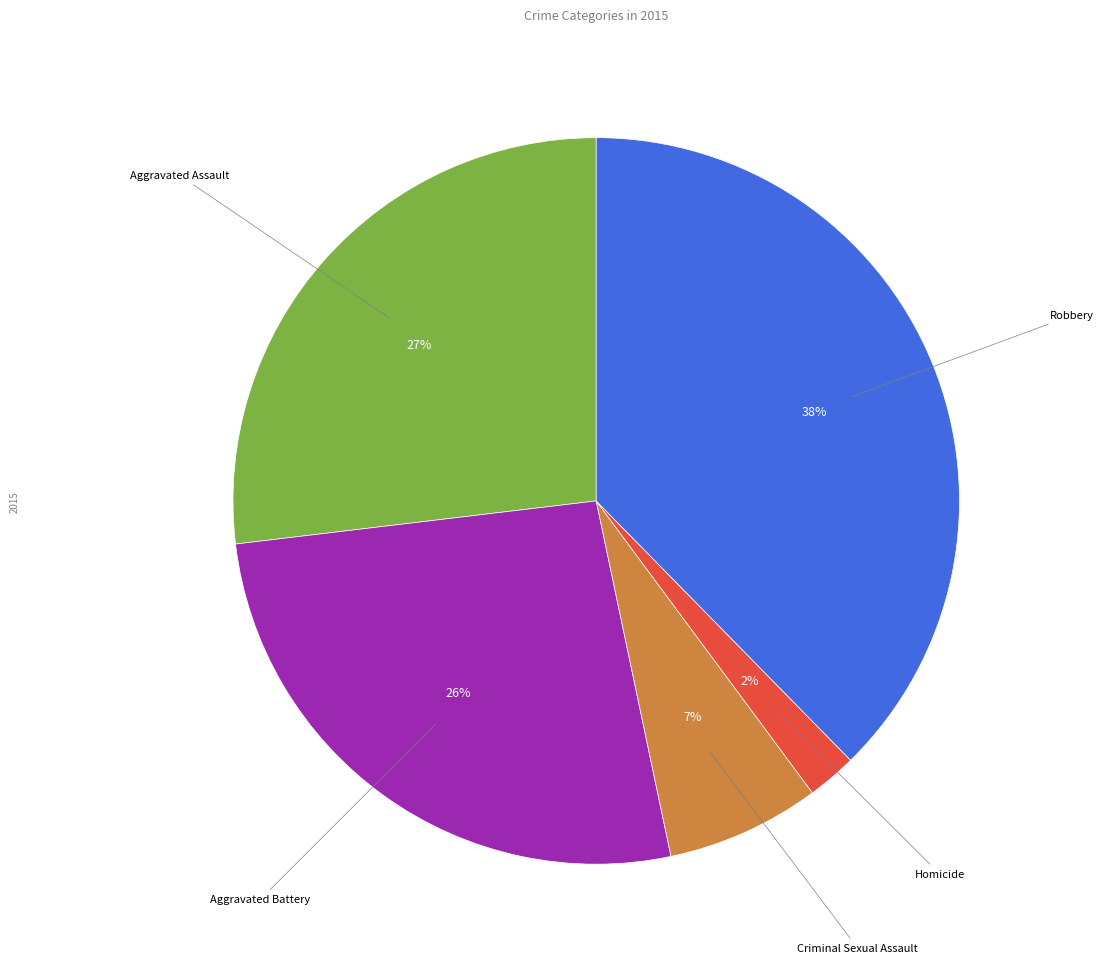

To the nearest percent, what is the average slice percentage?

20%